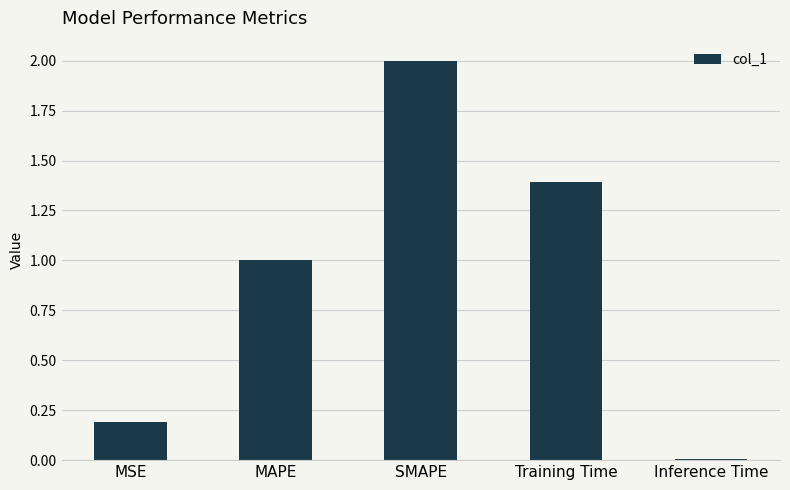

Is it true that the value at MAPE is 1.0?

True